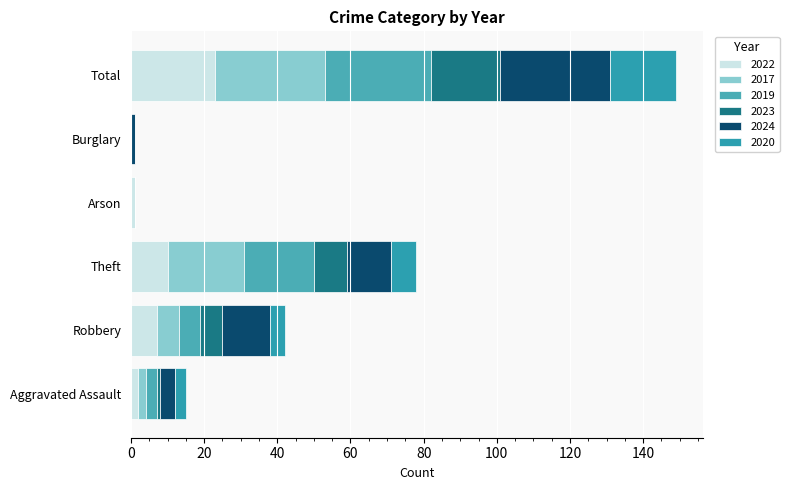

True or false: 2024 has a value of 20 at Theft.

False